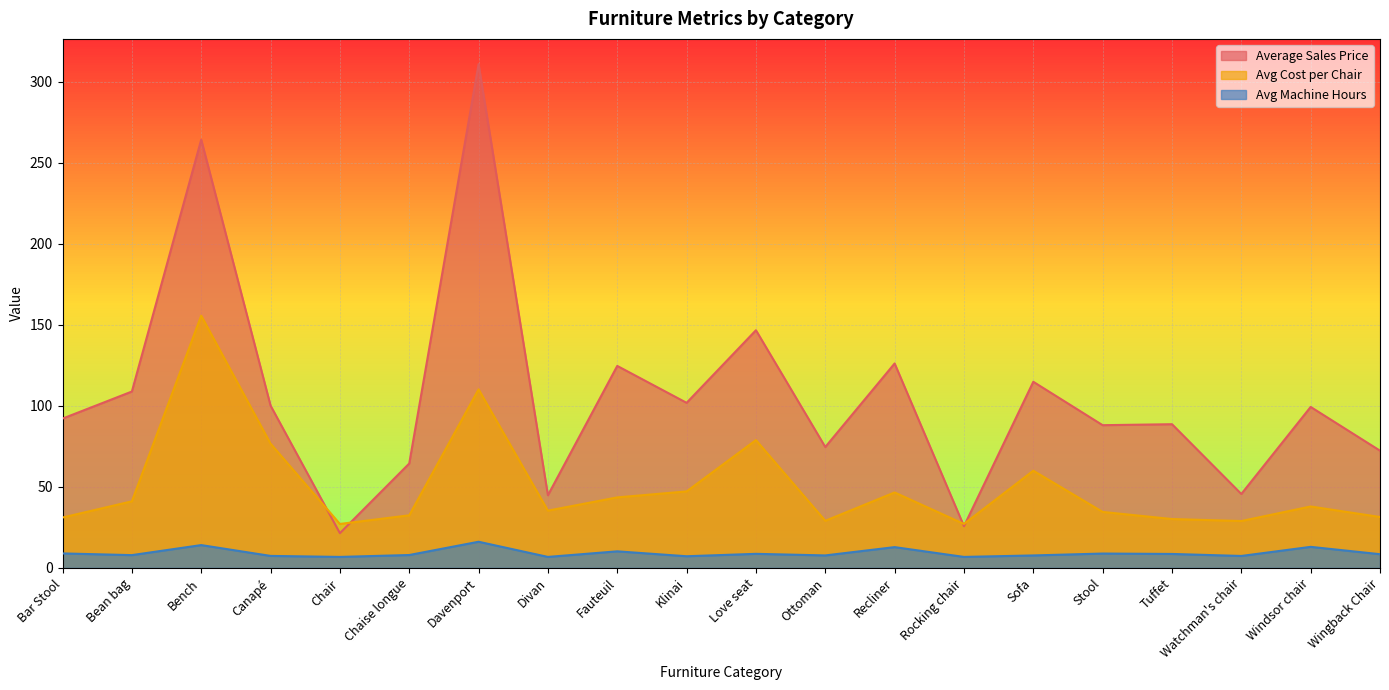

What are all the series names shown in the legend?

Average Sales Price, Avg Cost per Chair, Avg Machine Hours